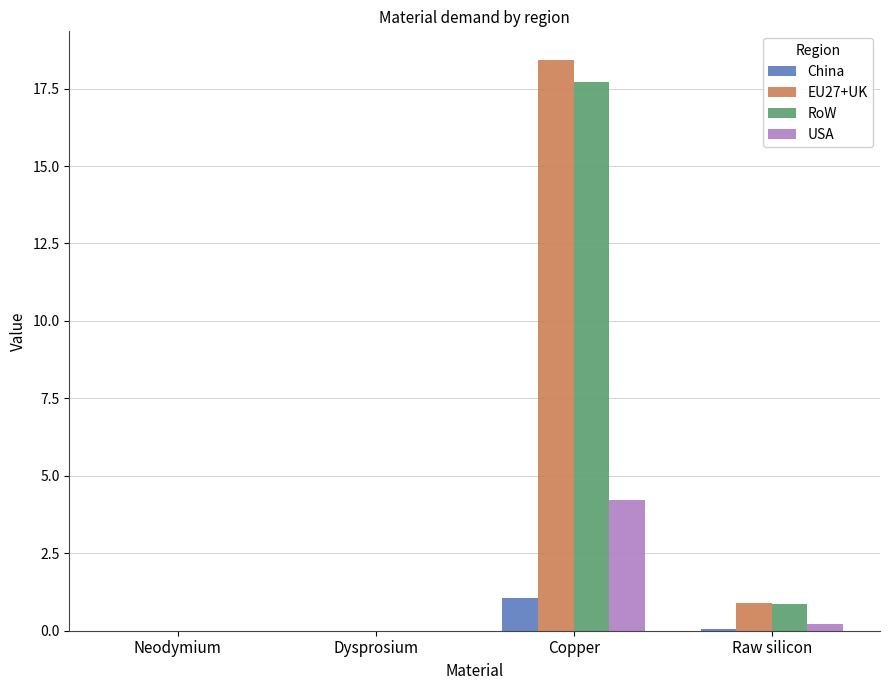

What is the maximum value shown in the chart?

18.4